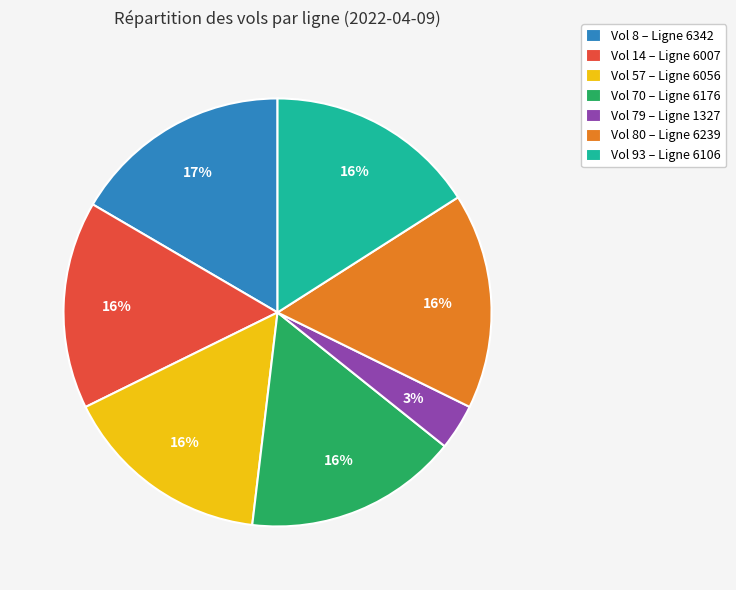

Is there a majority slice in this chart?

No